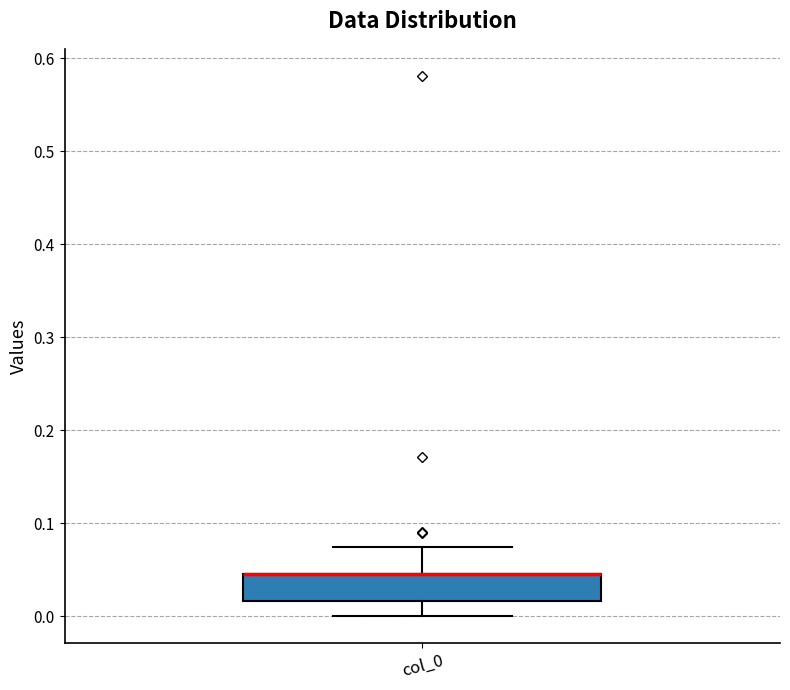

Transcribe this box plot: give where the median line is, the range the box spans, and where the two whiskers end, as read against the y-axis. The values are not printed on the chart, so give them approximately, as read against the axis.

median 0.04 (drawn on the box's upper edge), box 0.02 to 0.05, whiskers 0.00 to 0.07